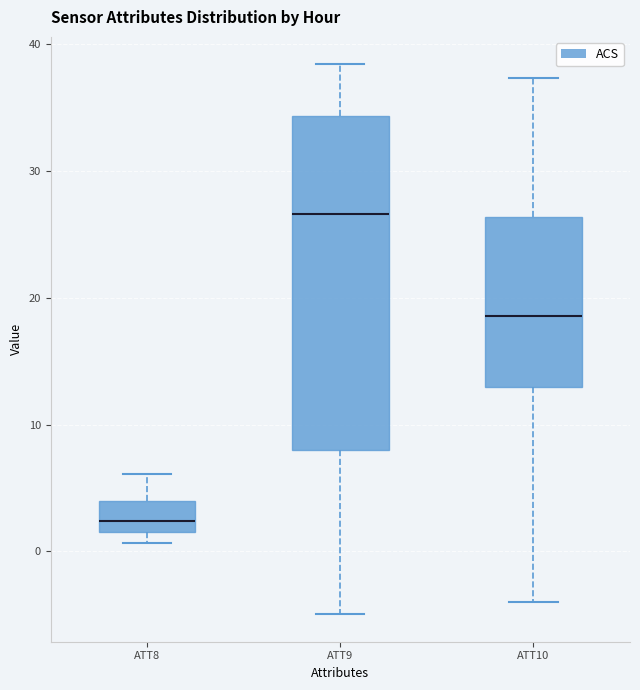

Reading left to right, transcribe this box plot: for each box, give where its median line is, the range the box spans, and where its two whiskers end, as read against the y-axis. The values are not printed on the chart, so give them approximately, as read against the axis.

ATT8: median 2 (inside the box), box 2 to 4, whiskers 1 to 6
ATT9: median 27, box 8 to 34, whiskers -5 to 38
ATT10: median 19, box 13 to 26, whiskers -4 to 37